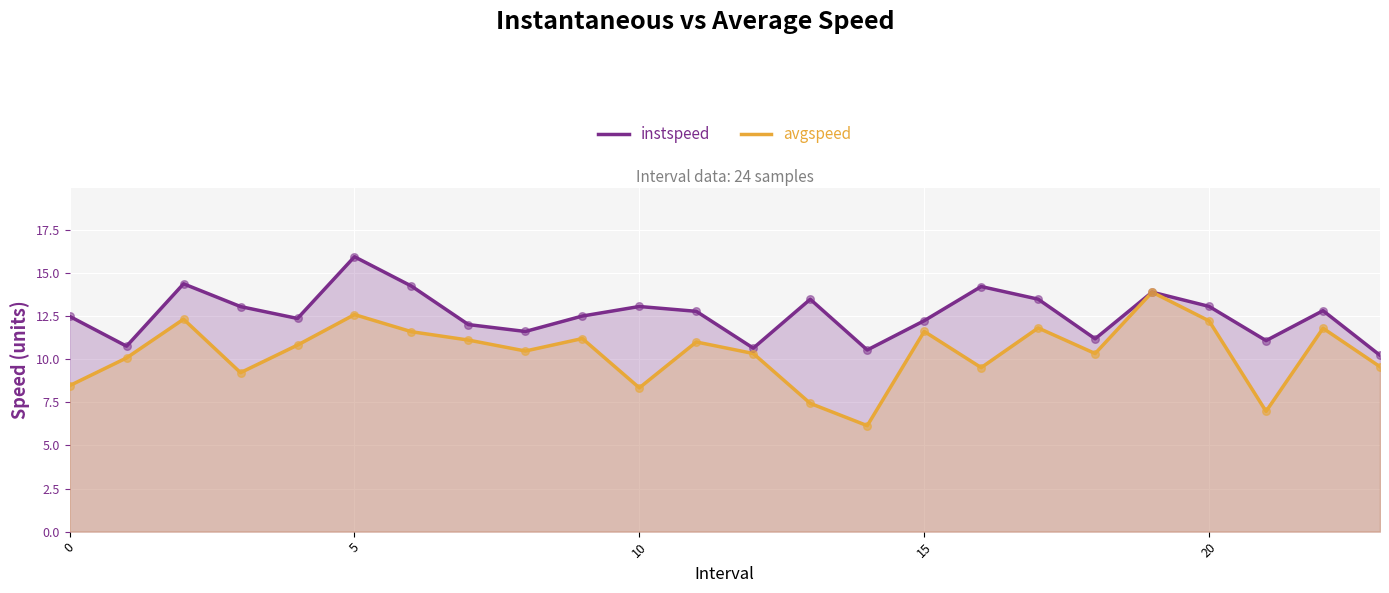

Is the value of instspeed at 13 greater than the value of avgspeed at 7?

Yes